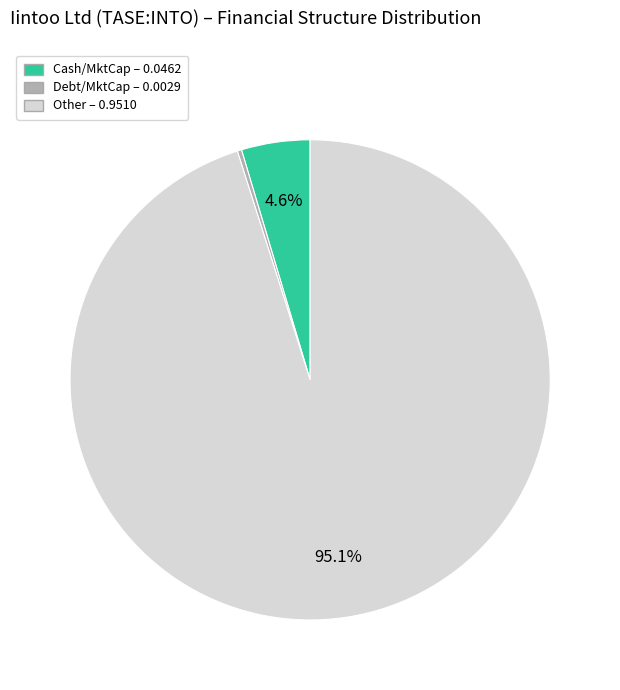

Is there any slice that represents more than half of the pie?

Yes